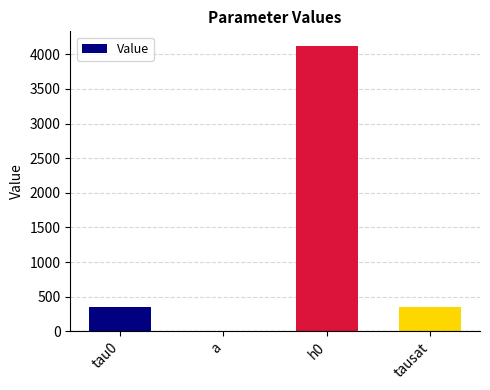

True or false: the data shows 1074.1 at h0.

False